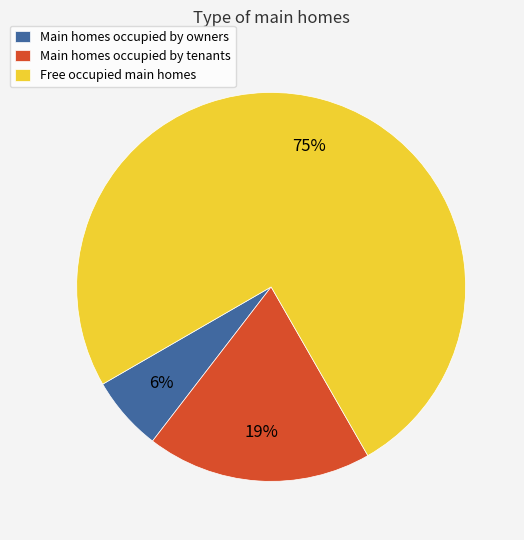

Which category has the biggest portion of the pie?

Free occupied main homes